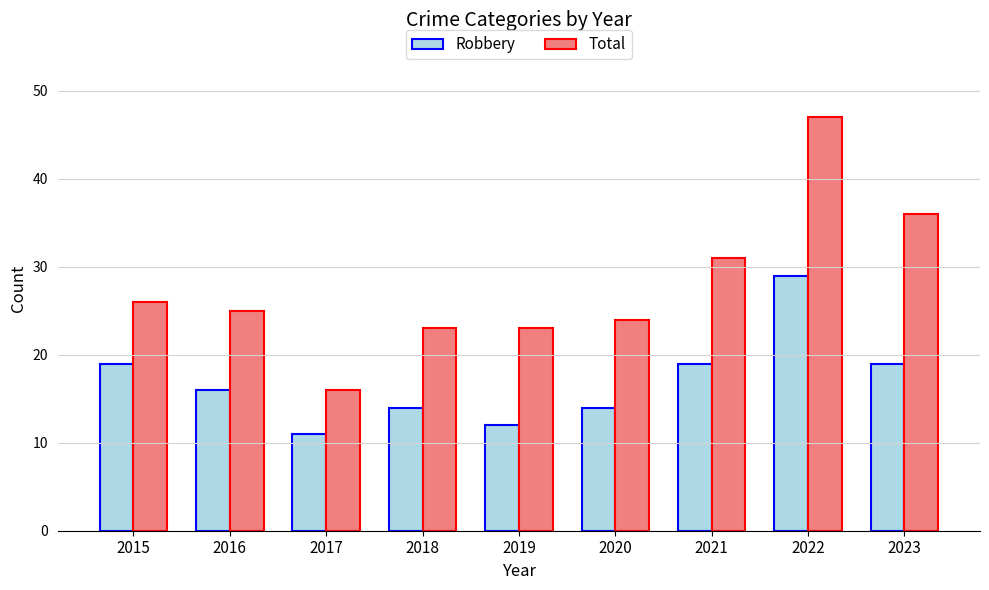

How many groups of bars are there?

9